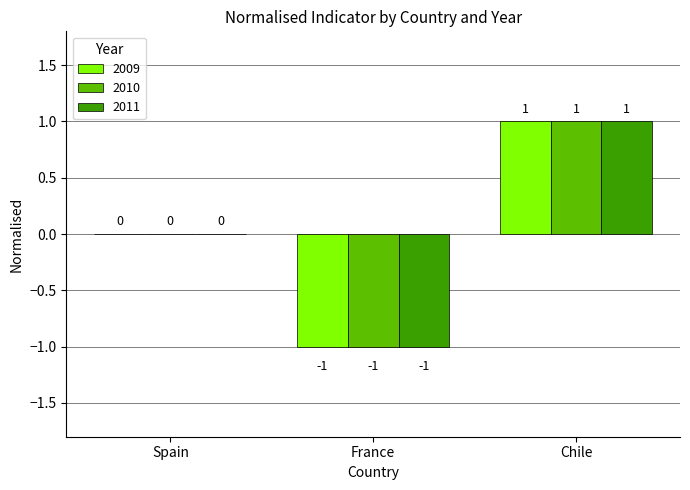

At which category is the sum across all series the highest?

Chile